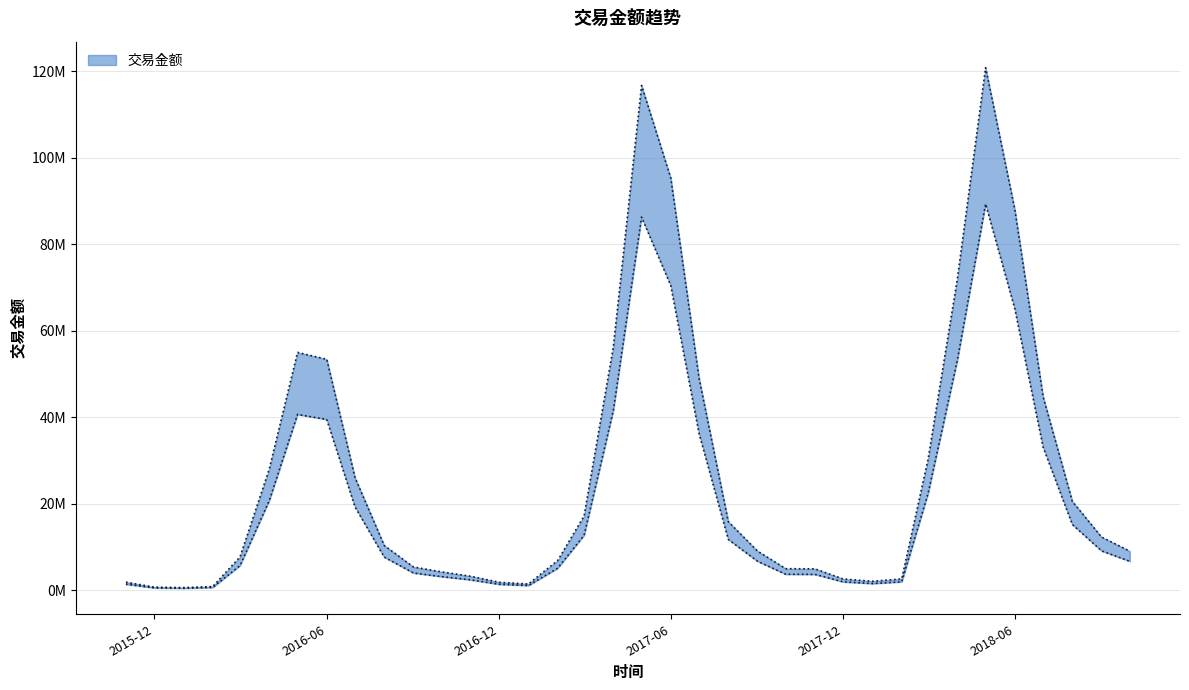

Which has a higher value, 42491 or 42948?

42491